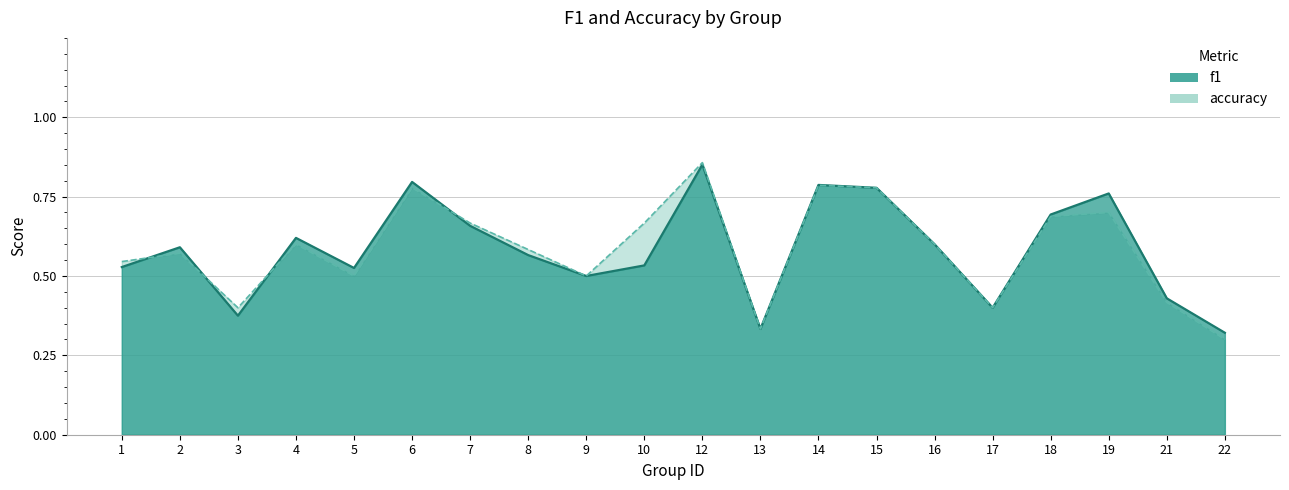

Rank the categories by accuracy value from lowest to highest.

22, 13, 3, 17, 21, 5, 9, 1, 2, 8, 4, 16, 7, 10, 18, 19, 6, 15, 14, 12